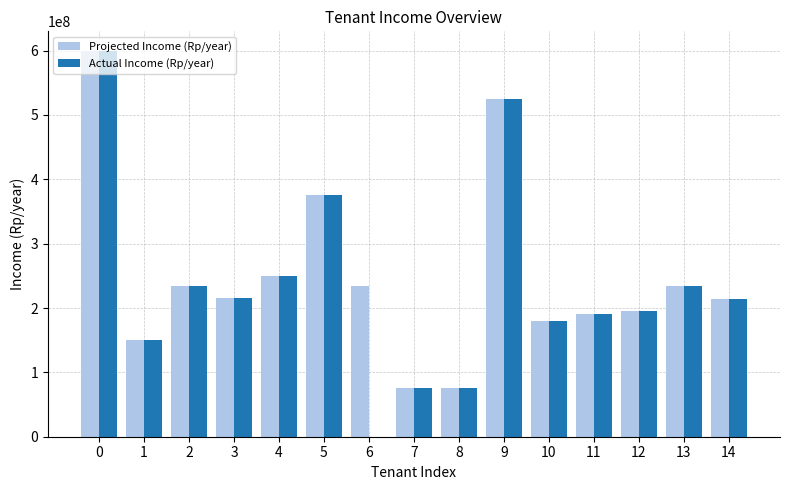

True or false: Actual Income (Rp/year) has a value of -367118956 at 6.

False